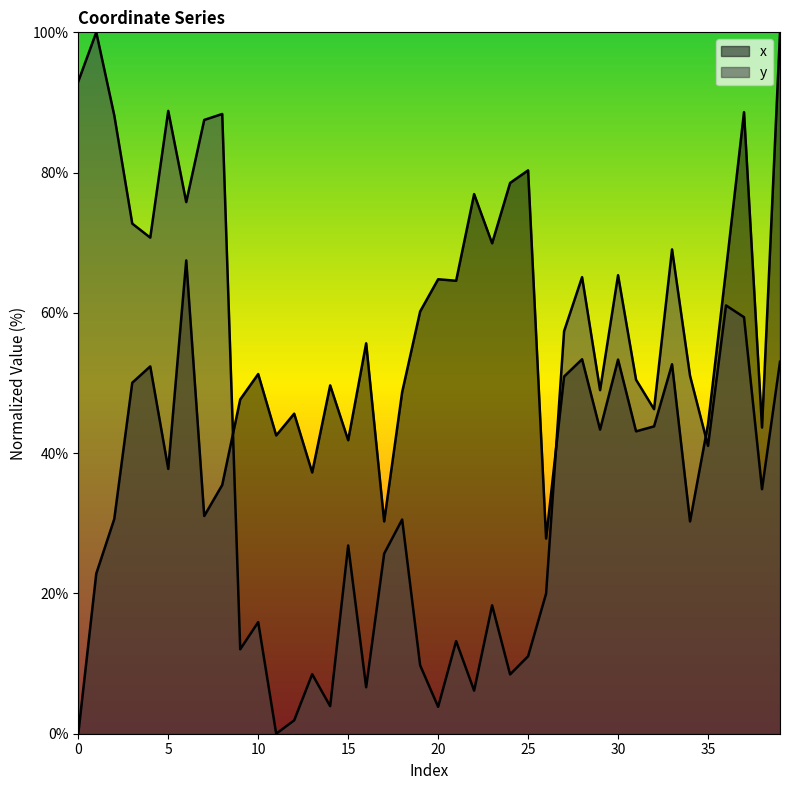

What is the sum of all y values?

1690.8